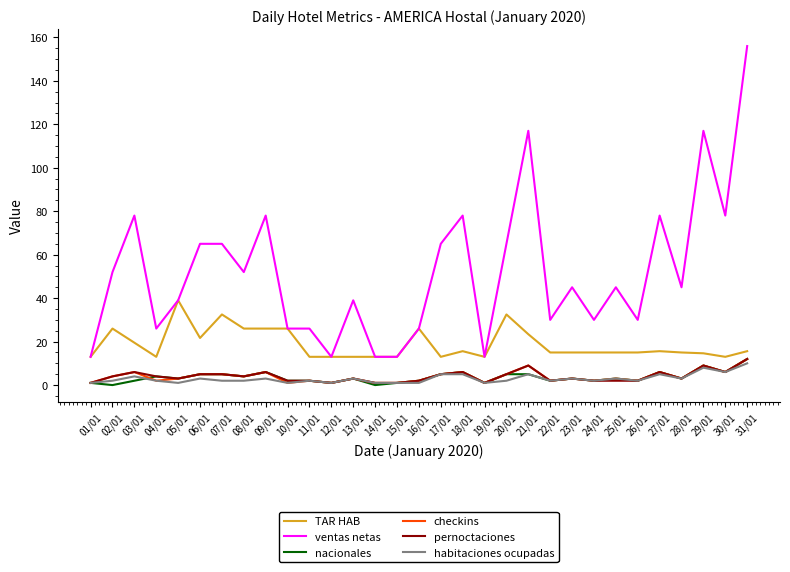

What is the sum of the checkins values at 13/01 and 24/01?

5.0